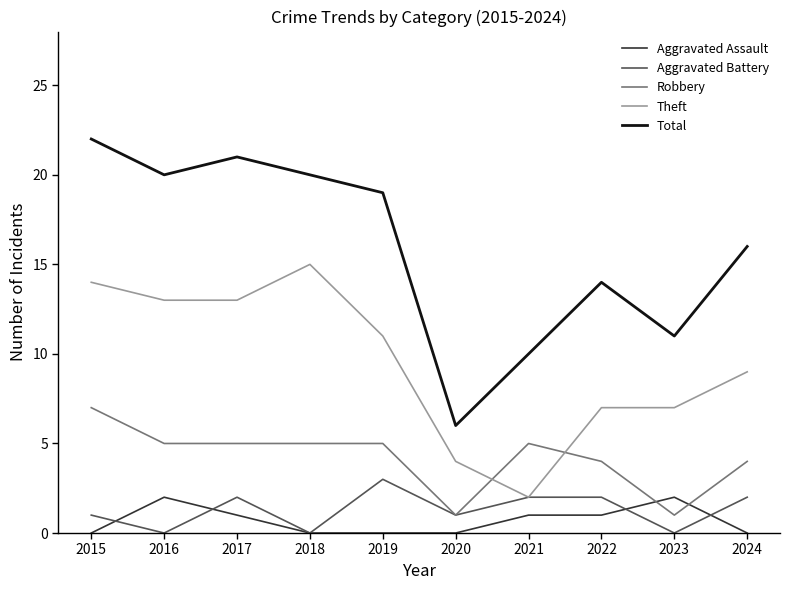

Is the value of Theft at 2016 greater than the value of Aggravated Battery at 2023?

Yes